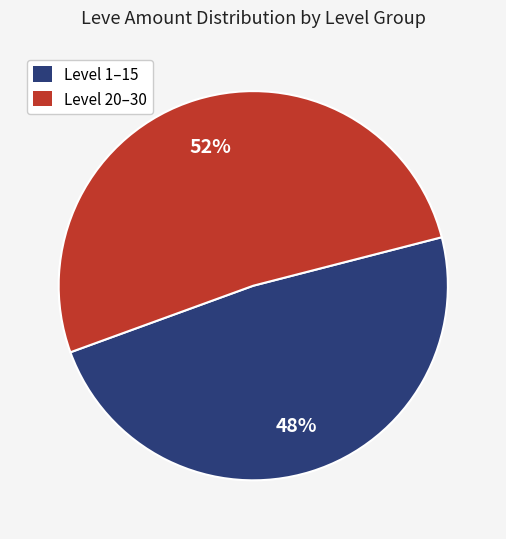

What percentage is the Level 20–30 slice, to the nearest percent?

52%